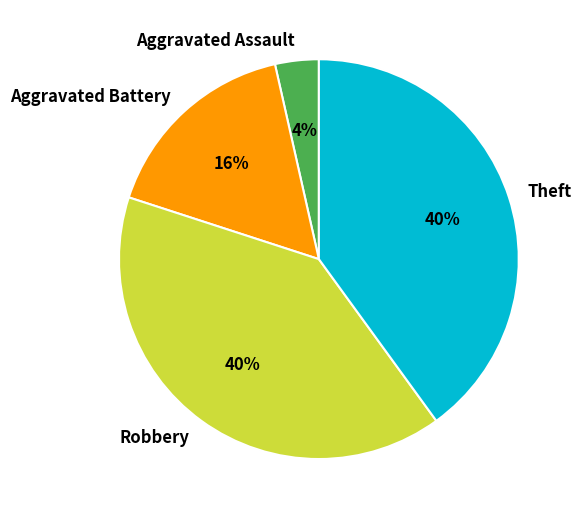

Between Theft and Aggravated Battery, which is larger?

Theft